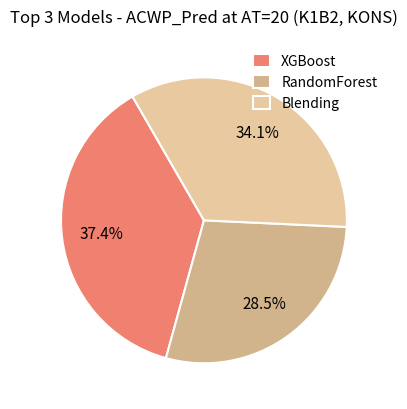

How many slices are in this pie chart?

3